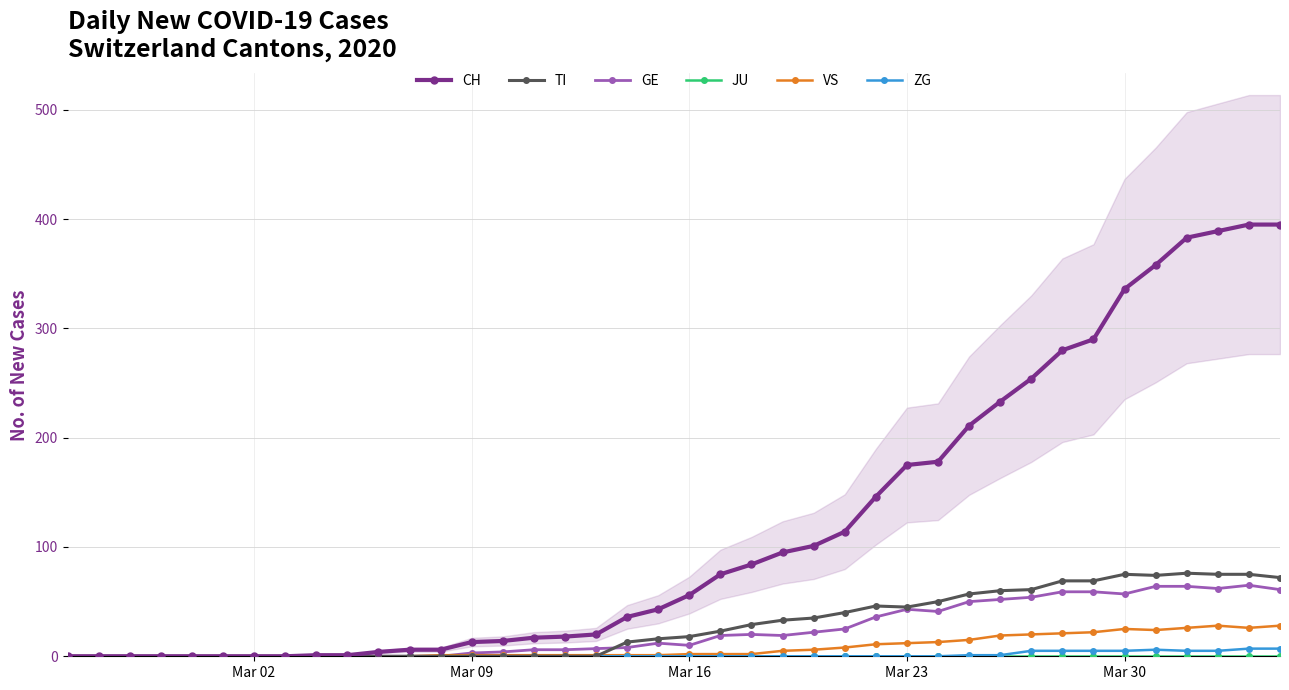

What are all the series names shown in the legend?

CH, TI, GE, JU, VS, ZG